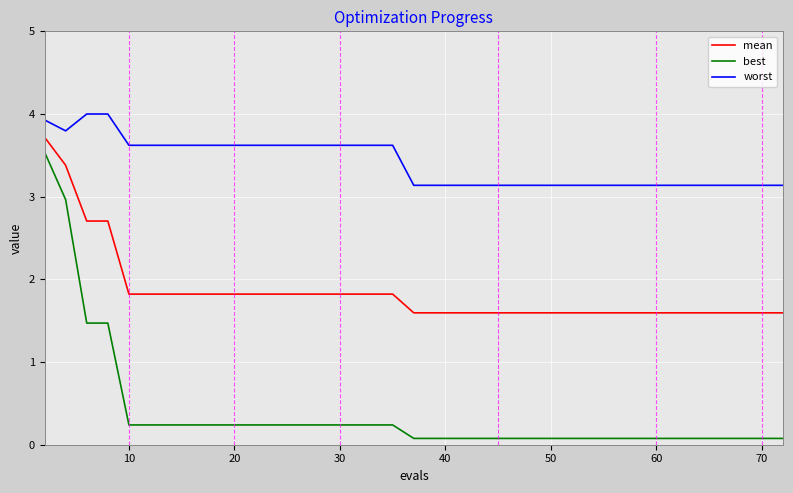

What is the difference between the maximum and minimum values in the best series?

3.5